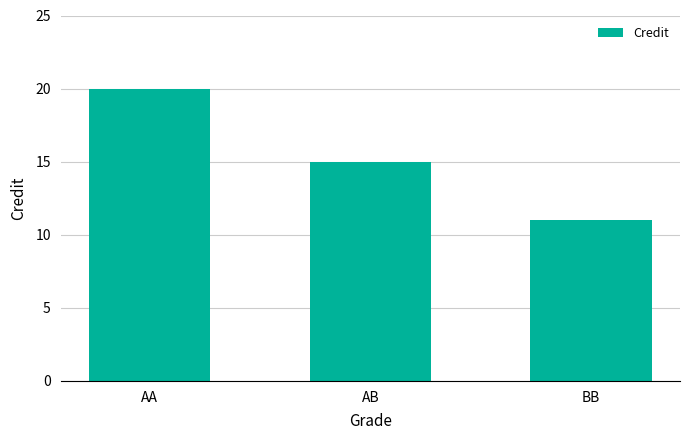

What is the smallest value displayed?

11